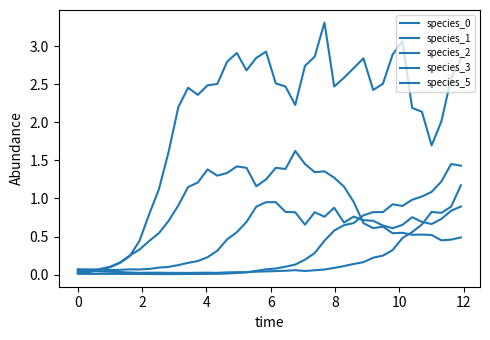

How many lines are shown in the chart?

5